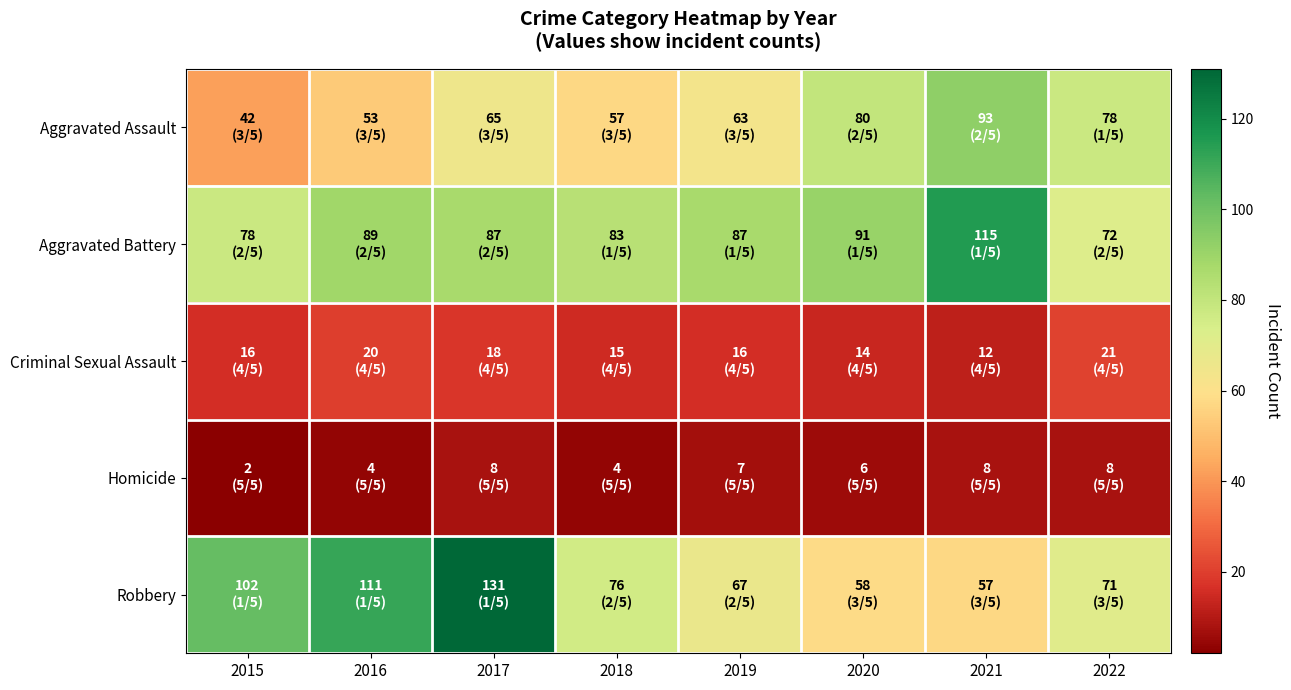

Between 2016 and 2019, which series saw the biggest shift?

Robbery